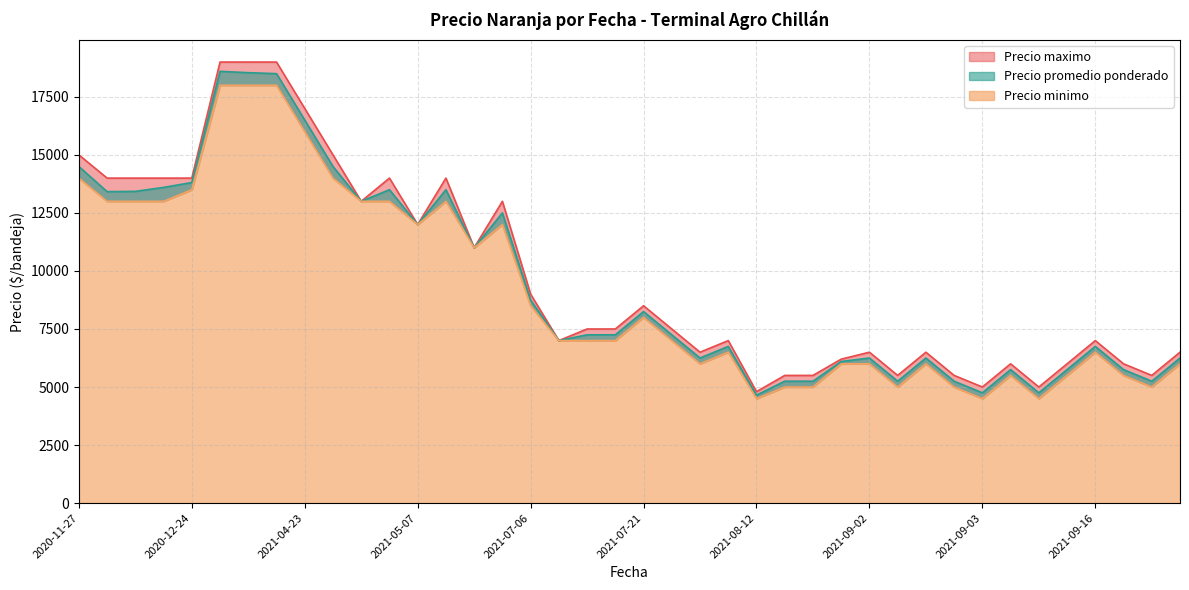

Which has a higher value, 2021-05-13 or 2021-09-03?

2021-05-13